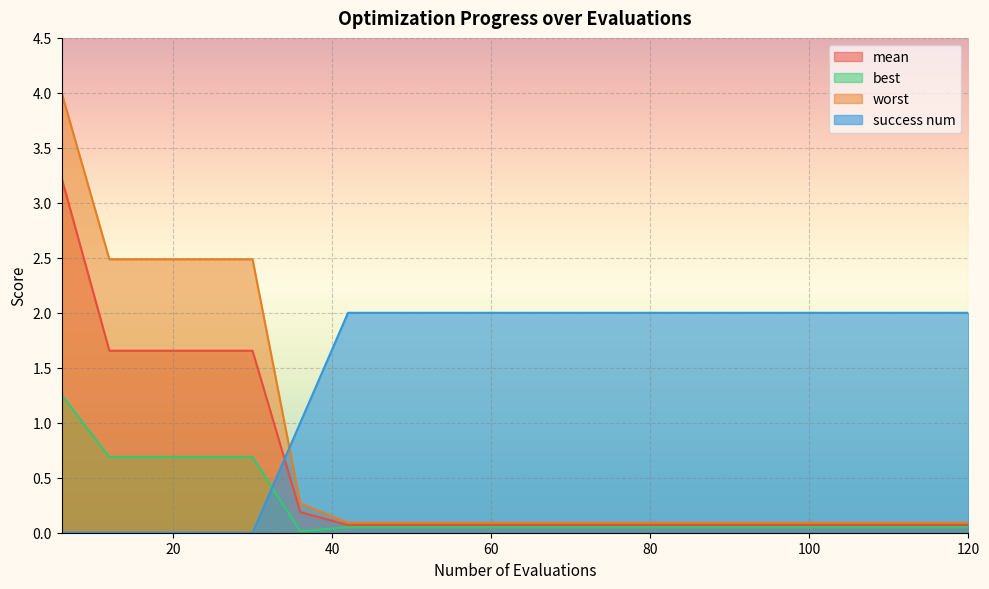

True or false: success num has a value of 2.0 at 120.

True